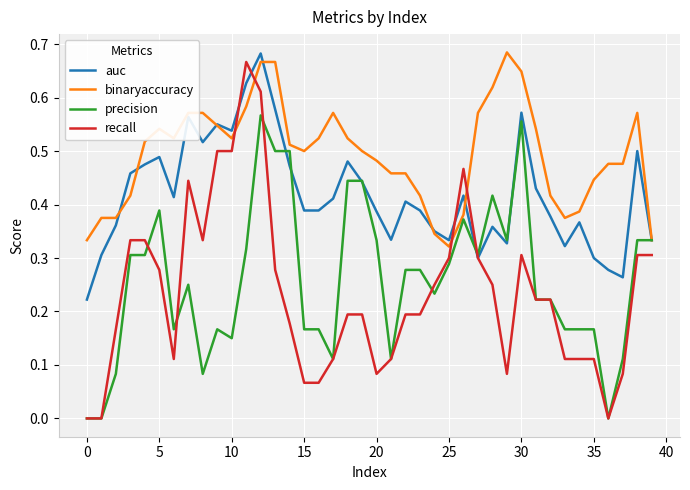

Which series has the largest total across all categories?

binaryaccuracy